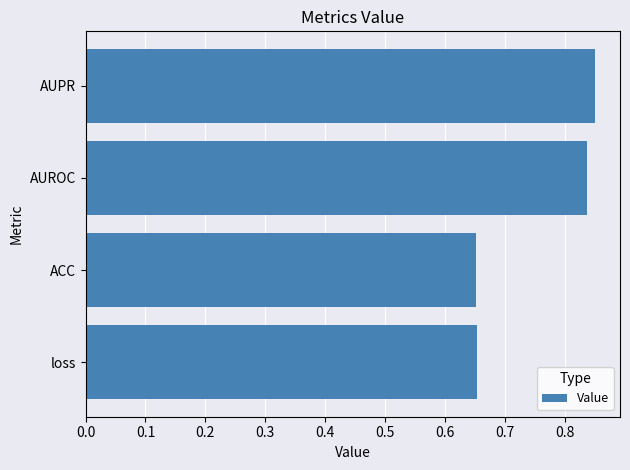

True or false: the data shows 1.1 at ACC.

False